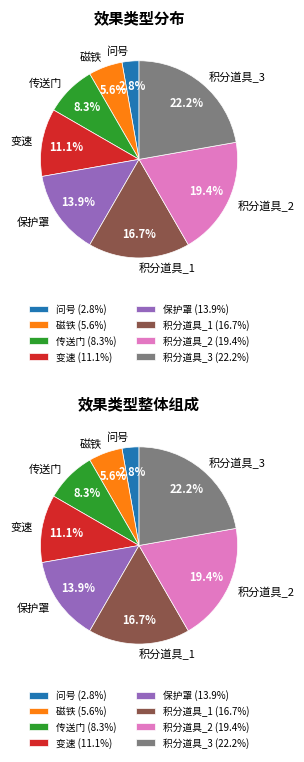

What is the smallest slice in the pie chart?

问号